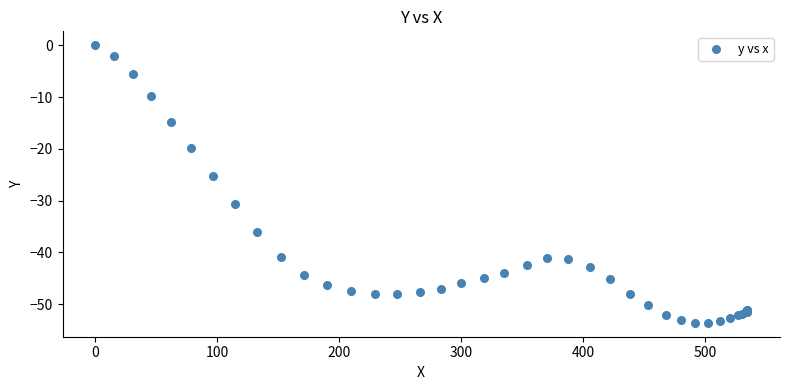

What Y value in the scatter plot is closest to -26?

-25.2